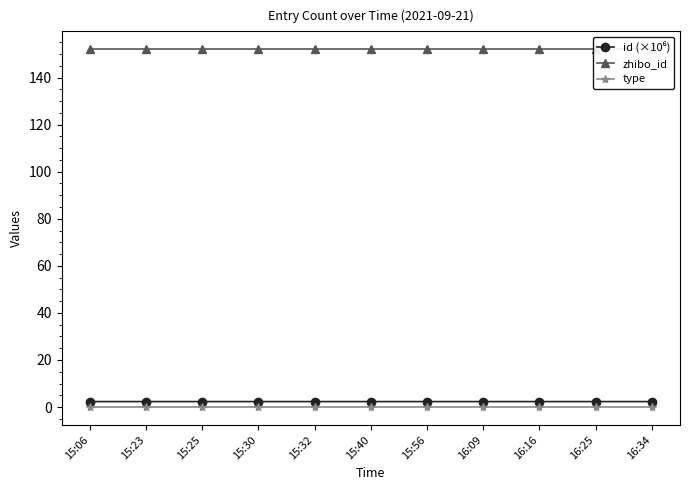

What is the difference between the highest and lowest values at 15:25?

152.0